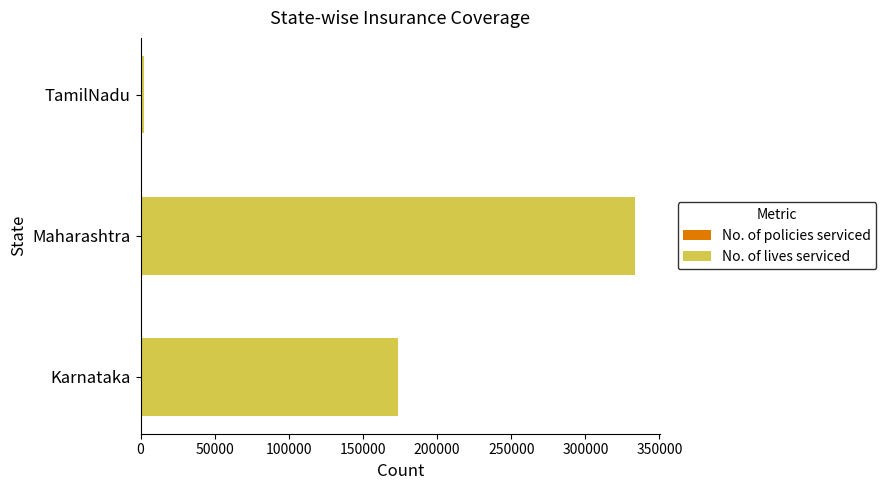

At which category is the sum across all series the highest?

Maharashtra